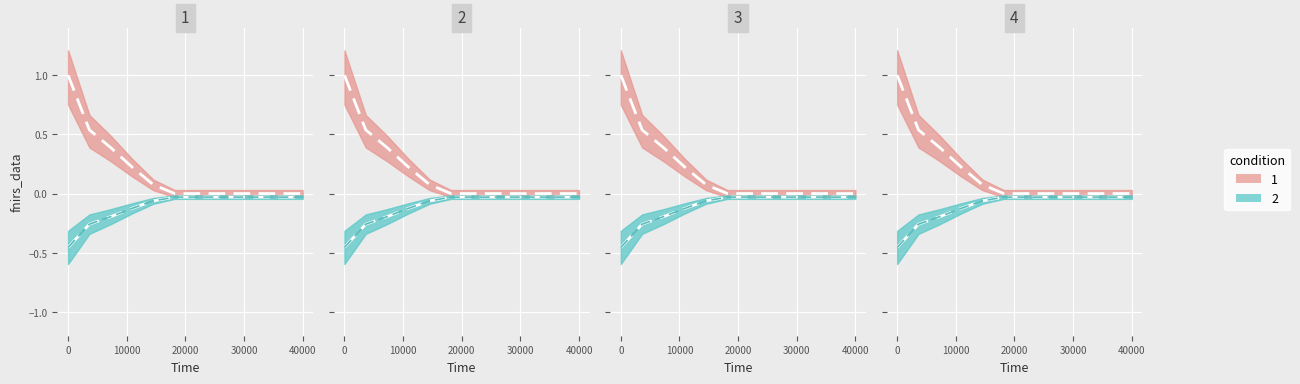

Count the number of categories in the chart.

12